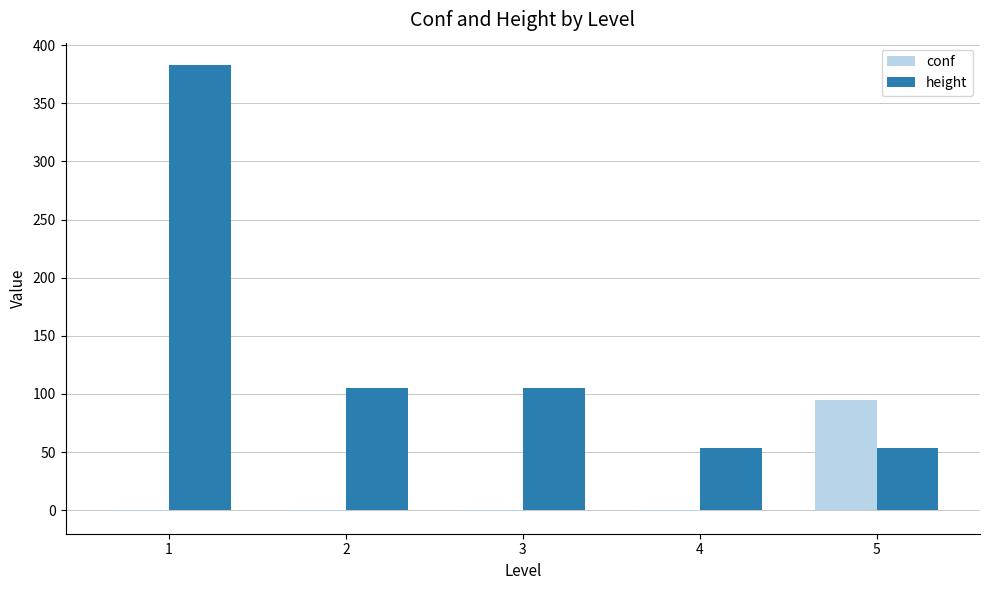

How many groups of bars are there?

5